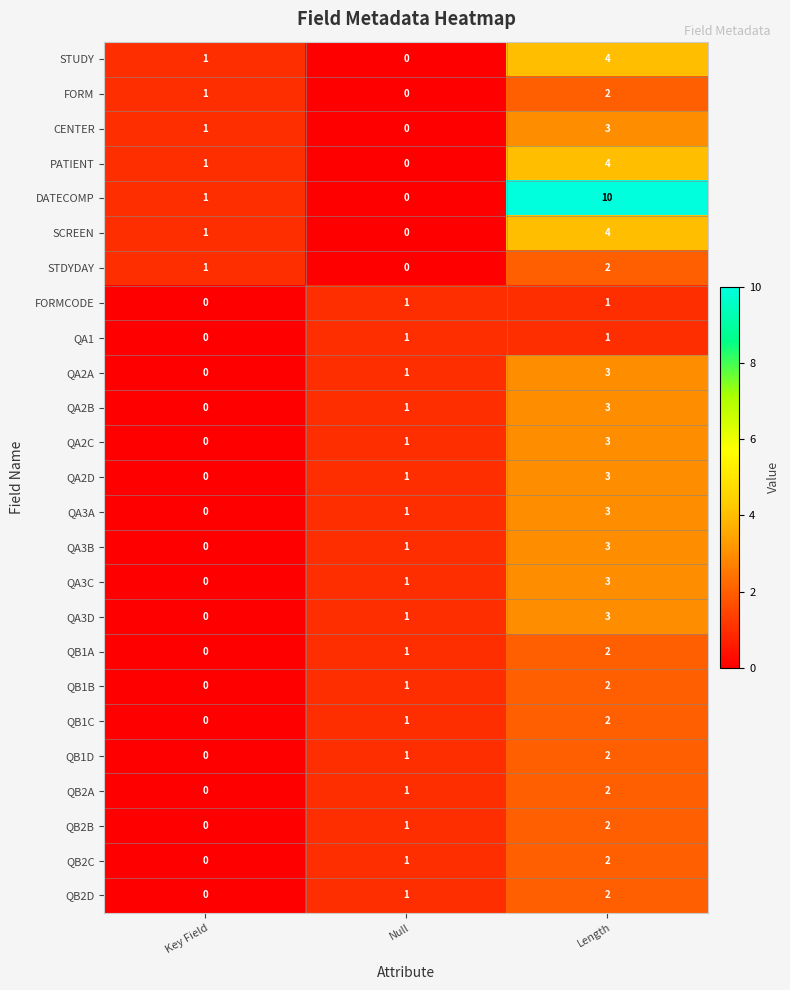

Which series changed the most between Key Field and Length?

DATECOMP